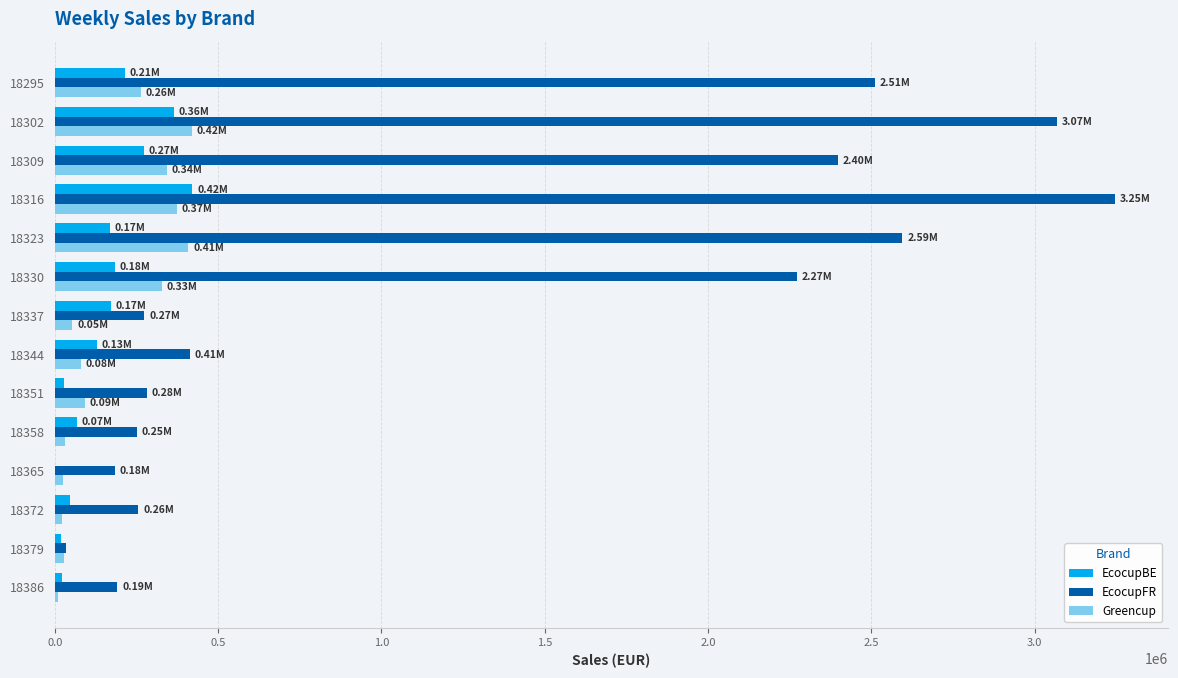

Which series has the largest total across all categories?

EcocupFR